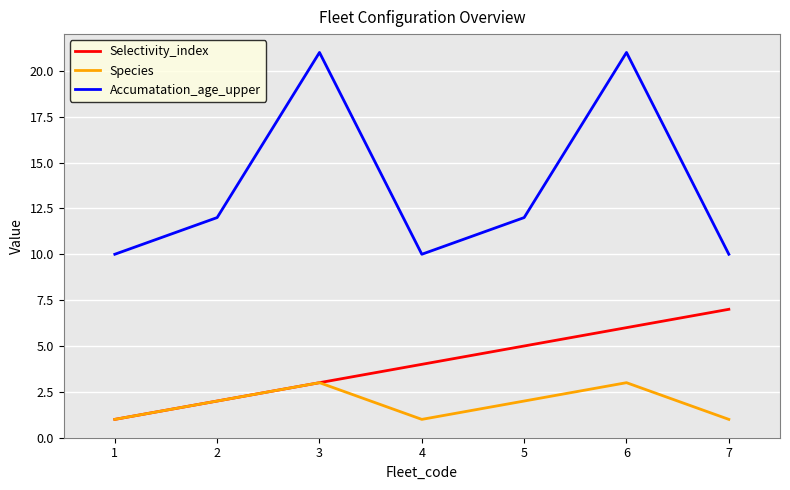

True or false: Accumatation_age_upper and Species cross at least once.

False